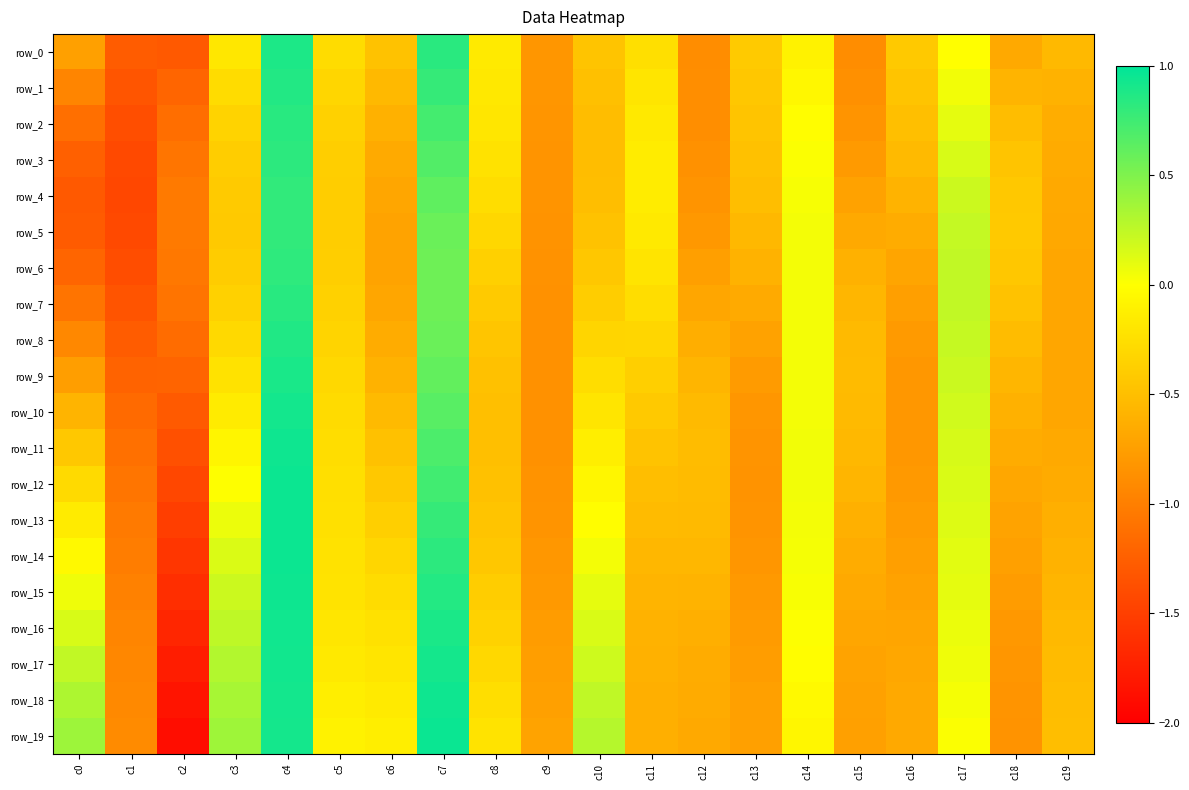

Which series changed the most between c6 and c8?

row_3